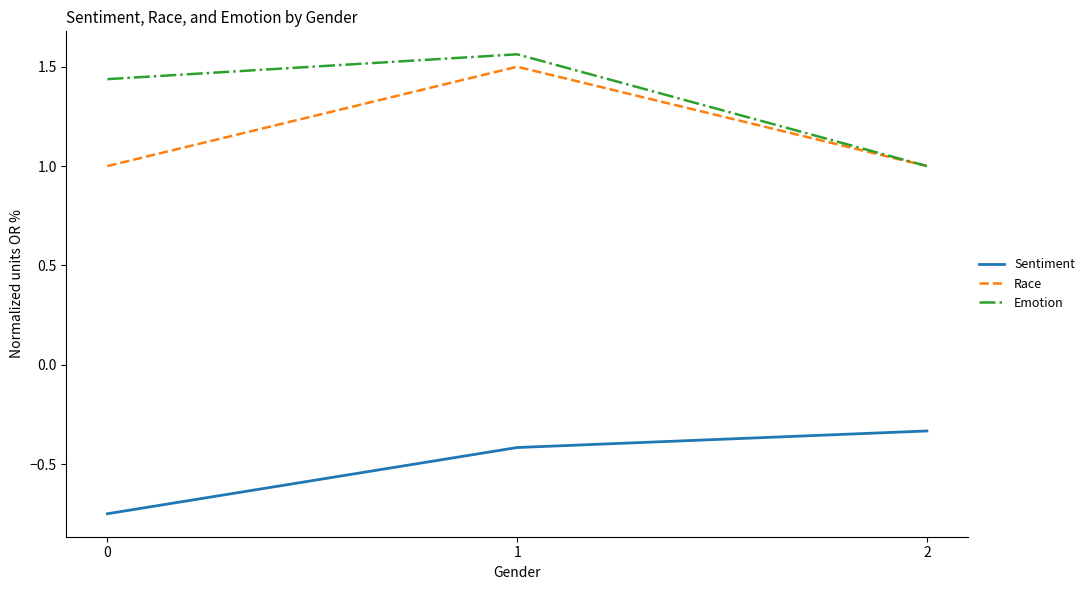

Which series has the largest total across all categories?

Emotion